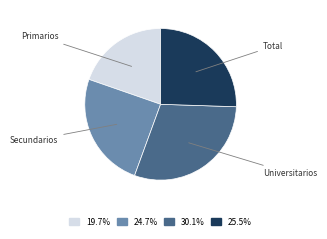

Does any single category account for the majority?

No